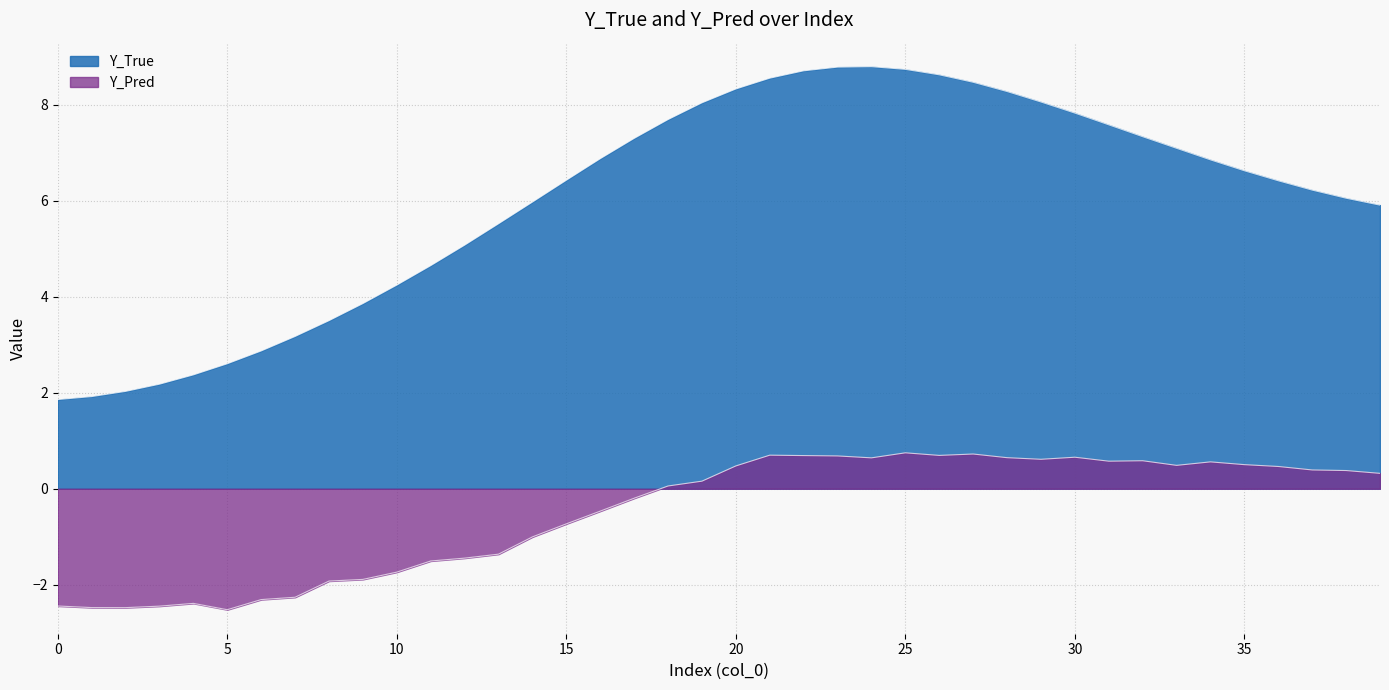

Where is Y_True nearest to the value 5?

12